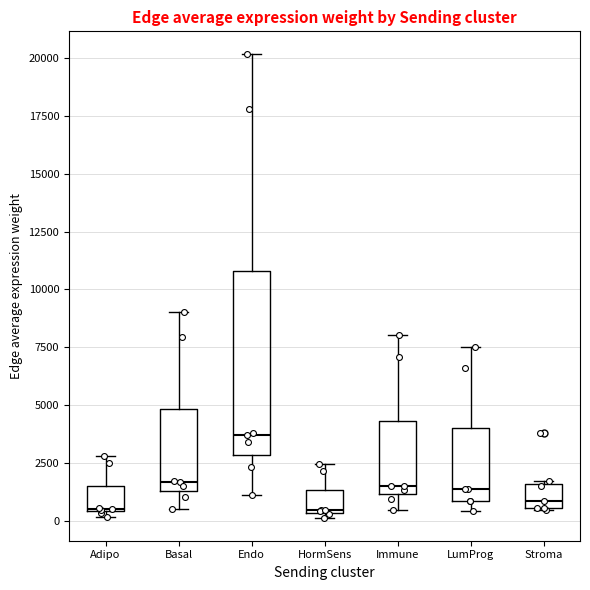

Where is the upper edge of the box for Endo on the y-axis? The values are not printed on the chart, so give them approximately, as read against the axis.

11000